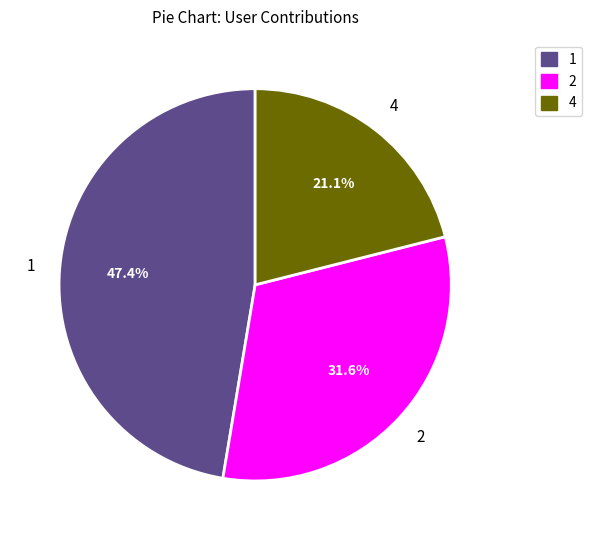

Is the sum of 2 and 1 greater than half?

Yes